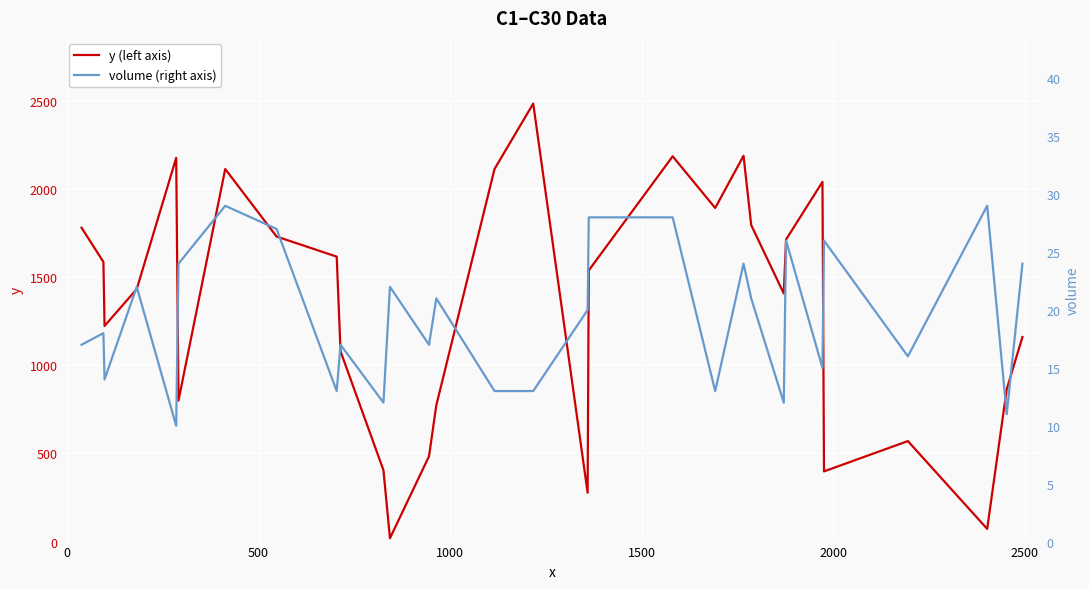

True or false: y (left axis) has more than 0 interior local peaks.

True